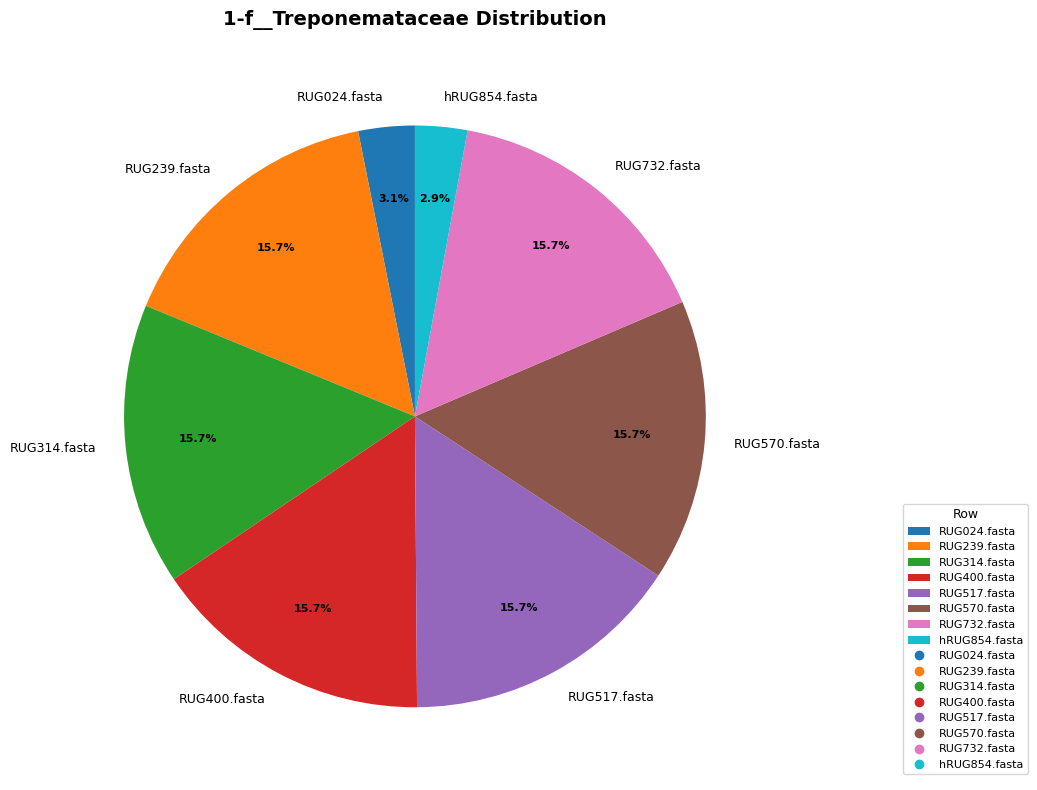

What percentage is the RUG239.fasta slice, to the nearest percent?

16%